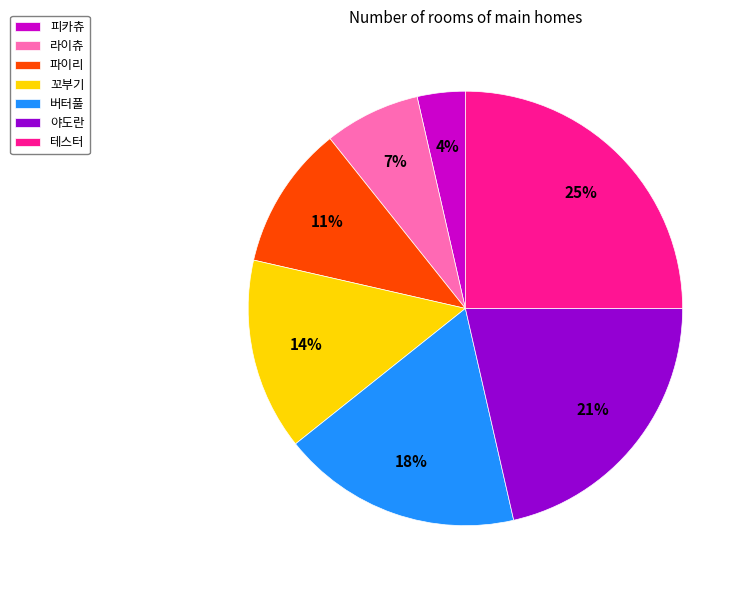

Between 버터풀 and 피카츄, which is larger?

버터풀